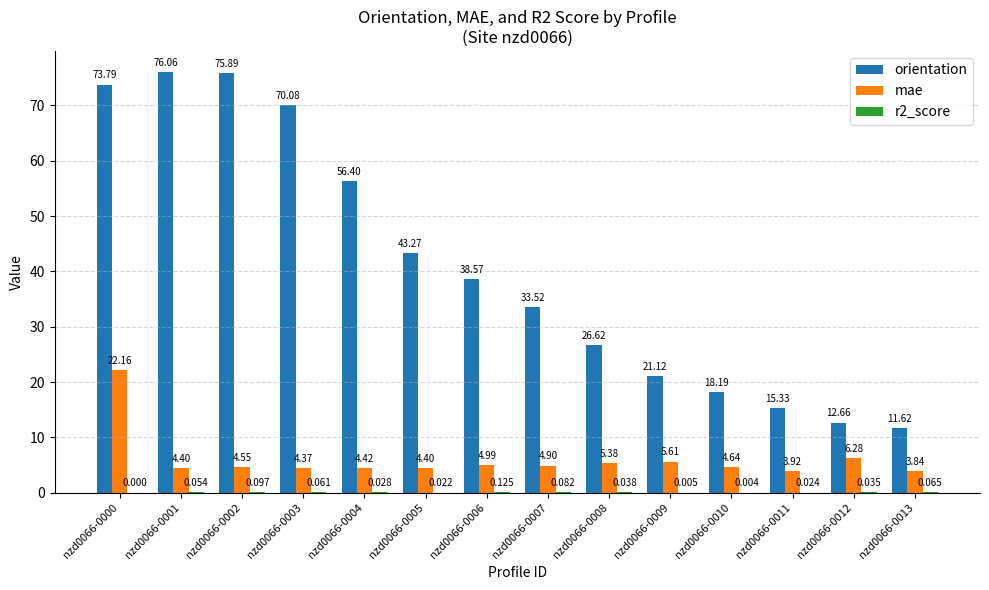

Count the number of categories in the chart.

14